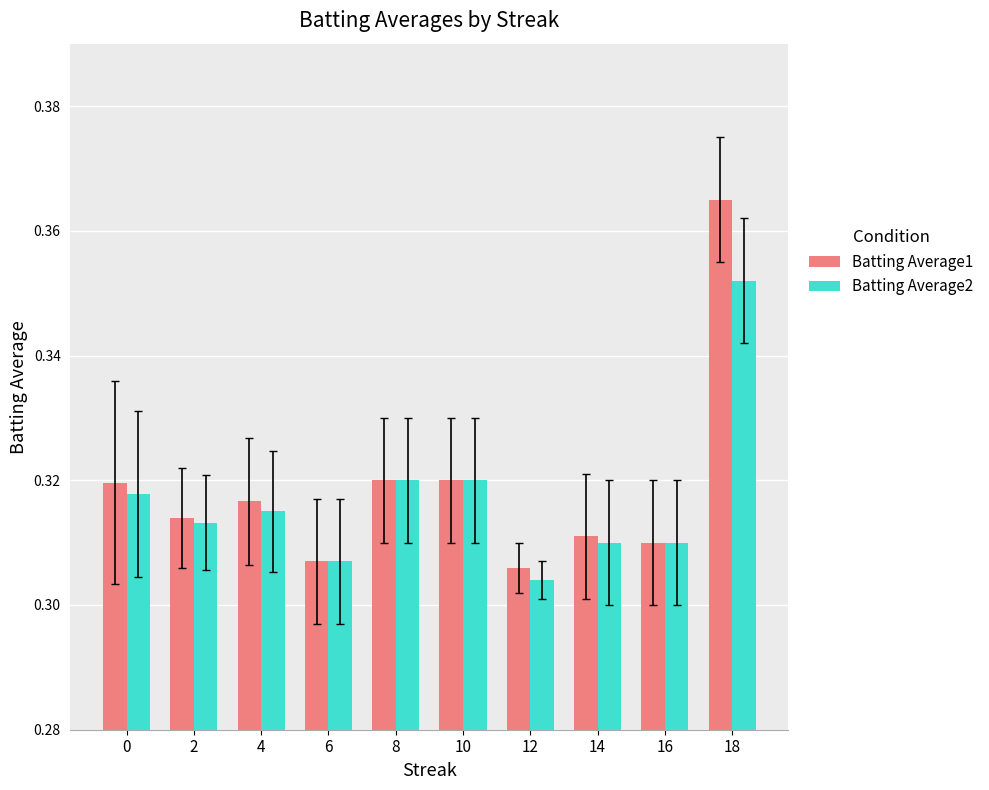

Which label corresponds to the smallest value in the chart?

12